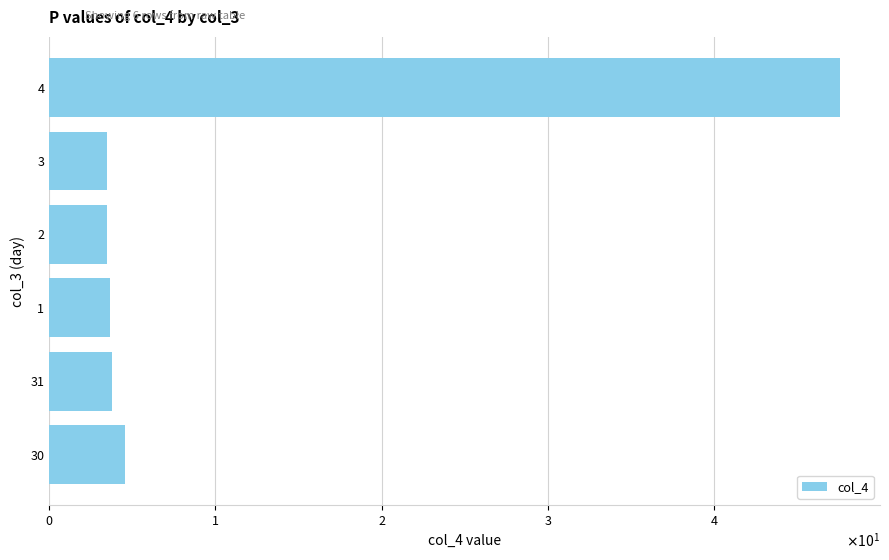

What is the difference between the maximum and minimum values?

44.1